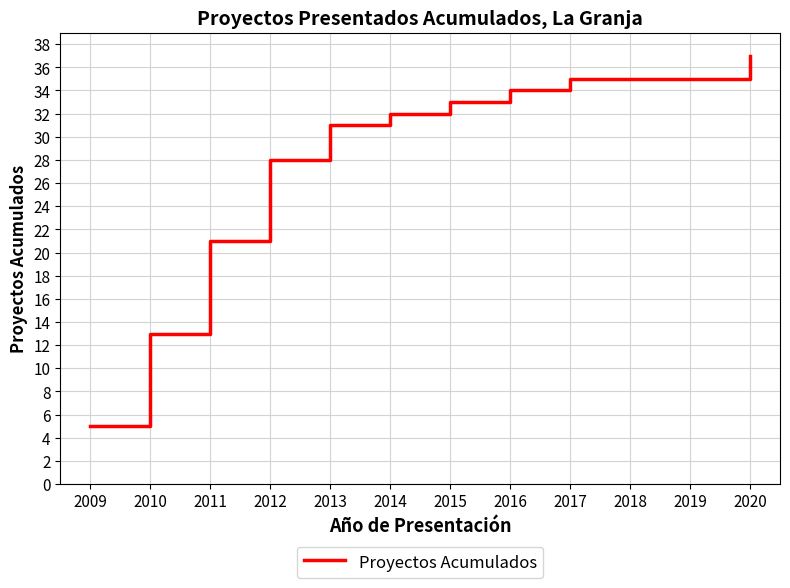

What is the approximate value at 2017?

35